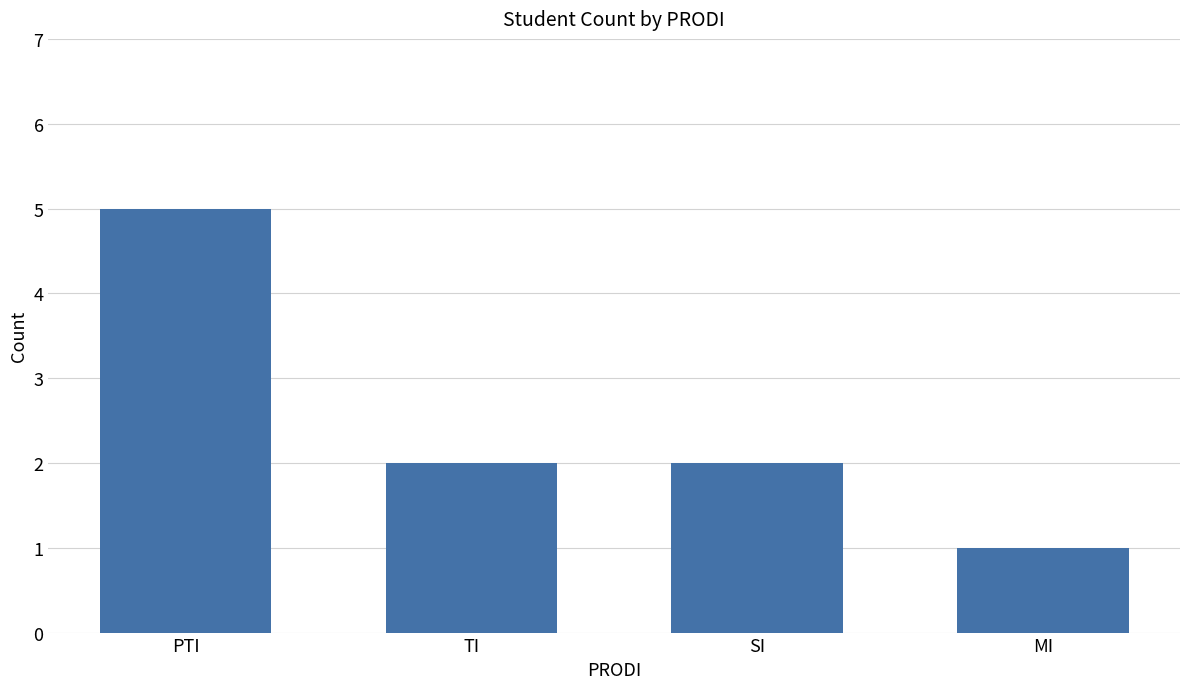

Is it true that the value at PTI is 5?

True